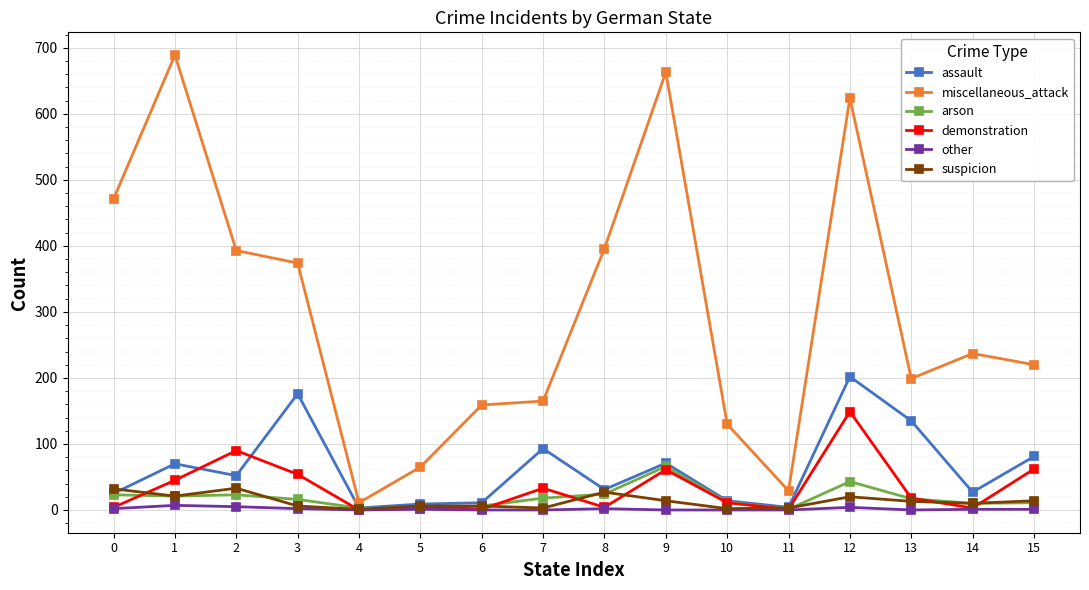

Which series has the widest spread of values?

miscellaneous_attack